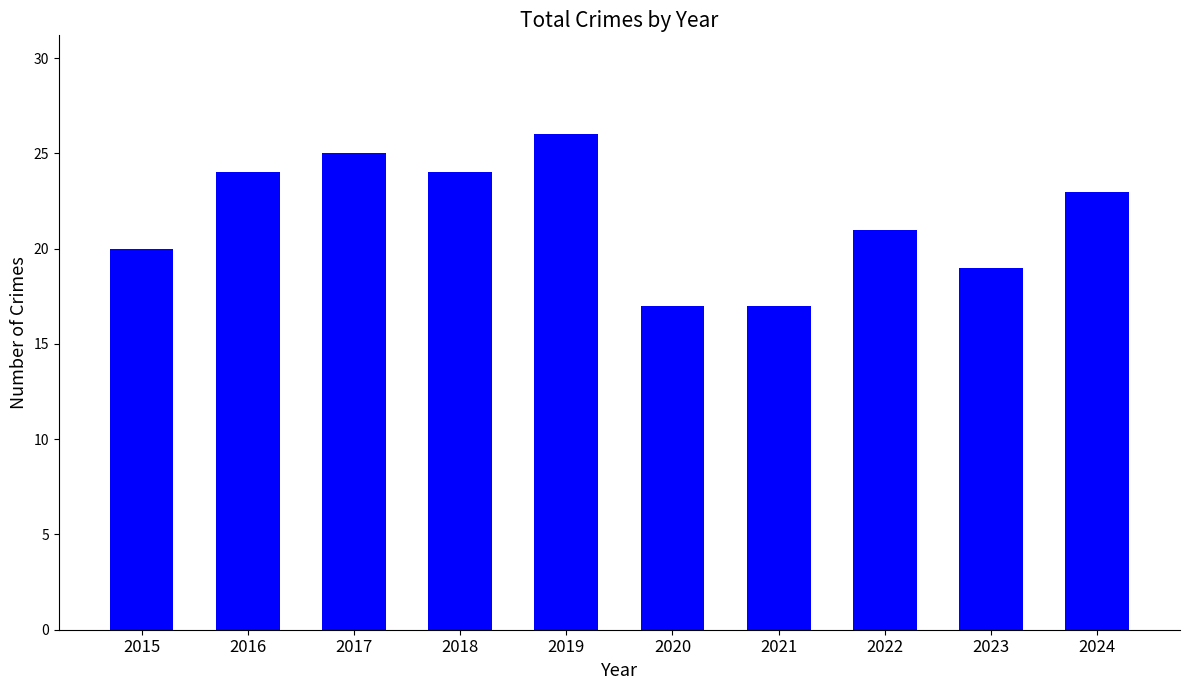

Which has a higher value, 2017 or 2015?

2017